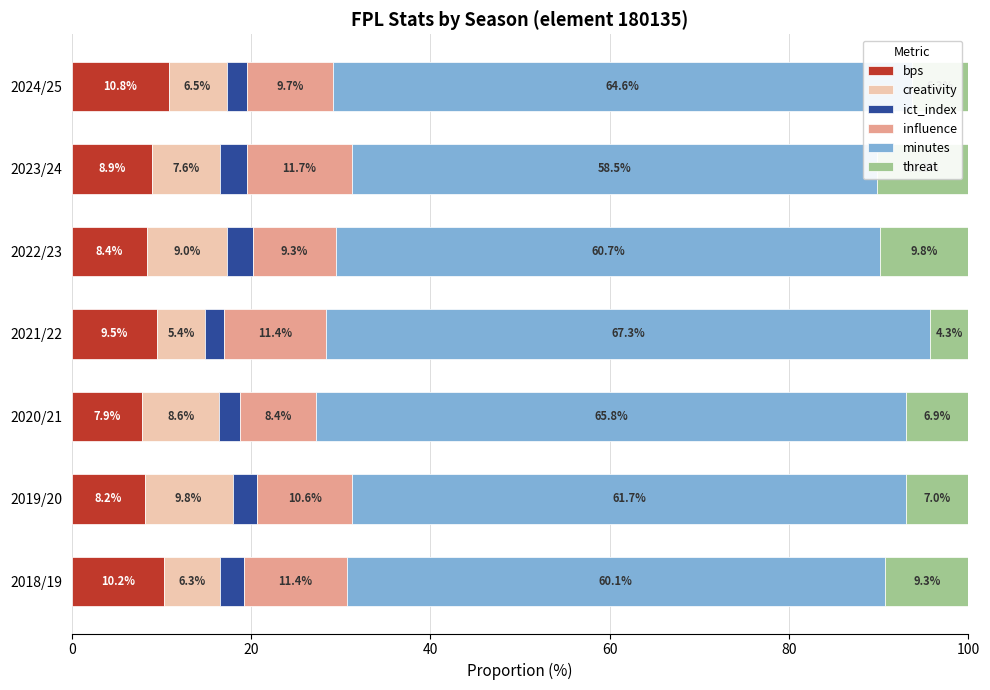

Which series has the largest total across all categories?

minutes